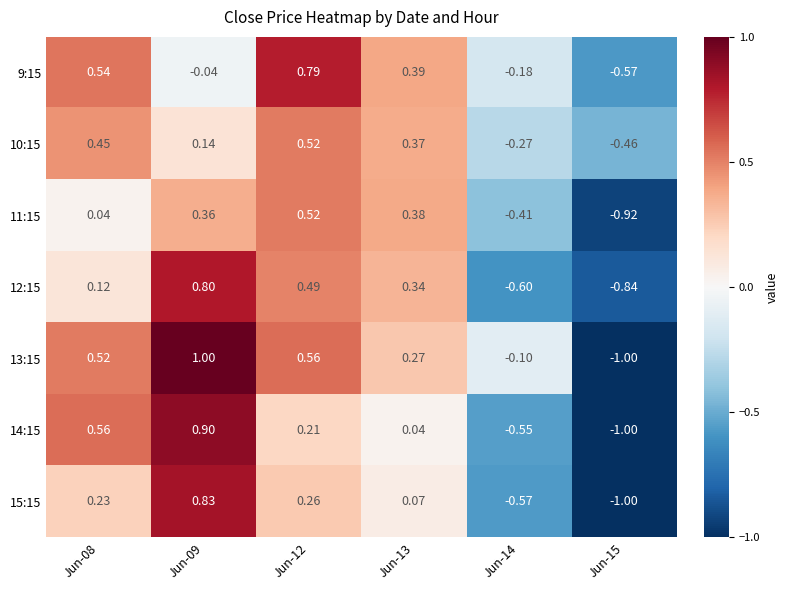

Between Jun-13 and Jun-15, which series saw the biggest shift?

11:15